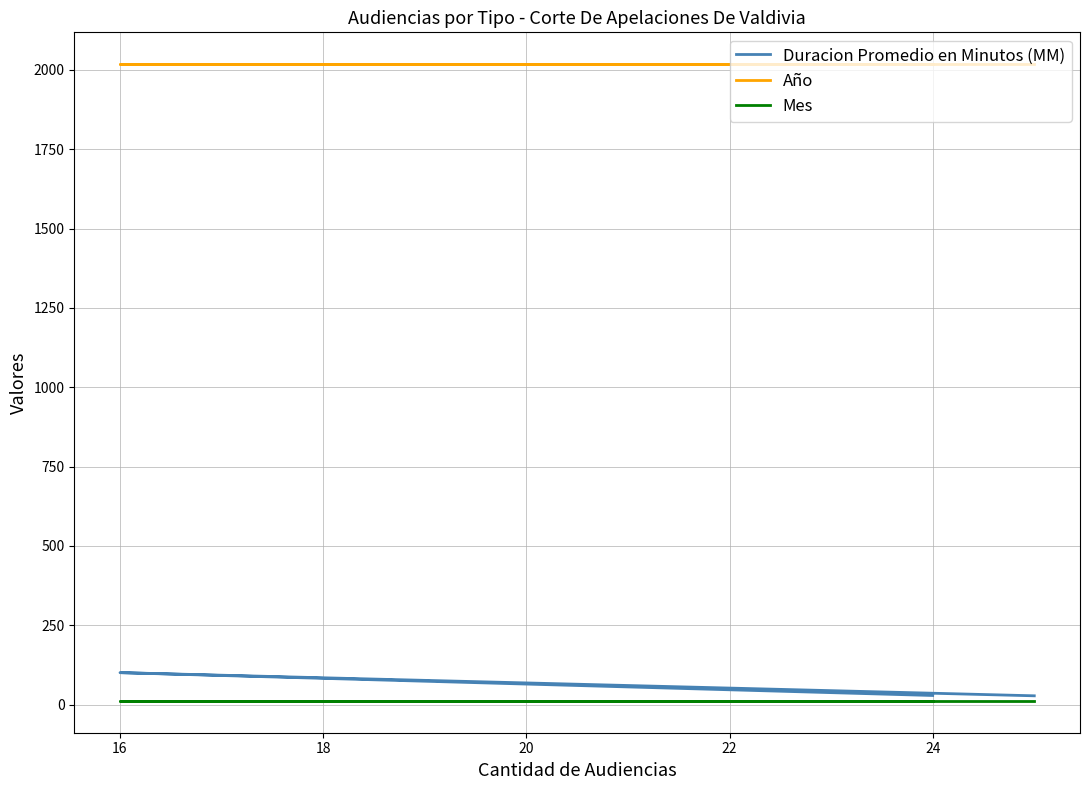

Where is Mes nearest to the value 12?

14